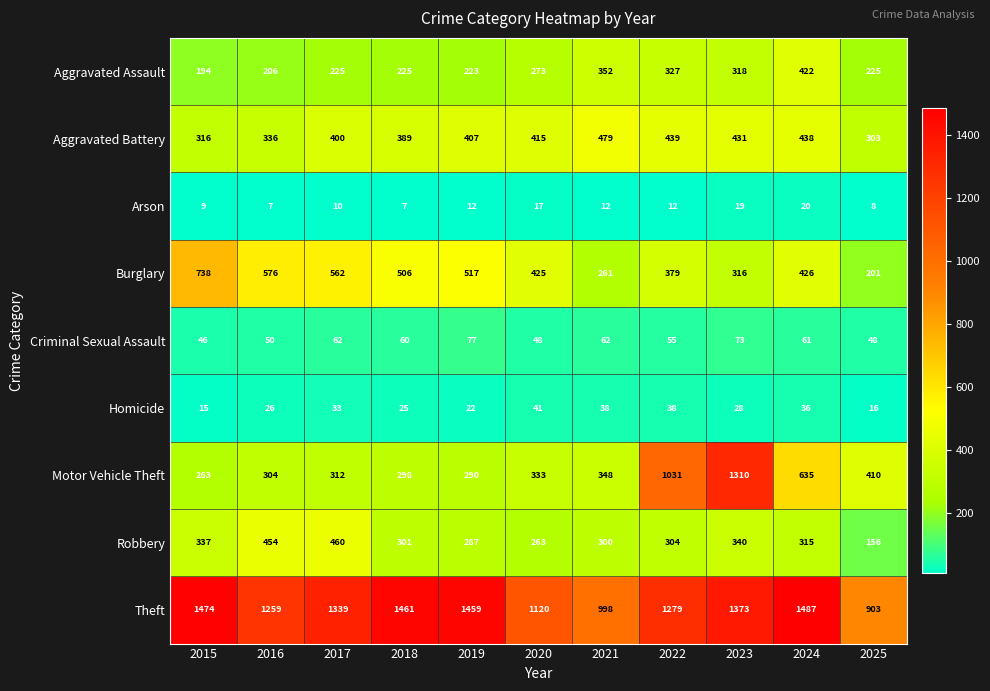

What is the average value of the Robbery series?

320